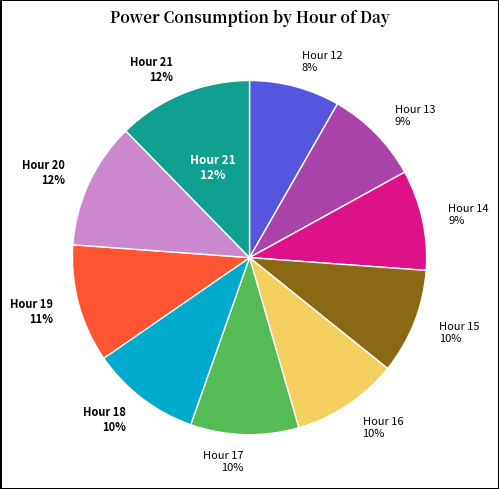

Is it true that 13 is 9% of the pie?

True